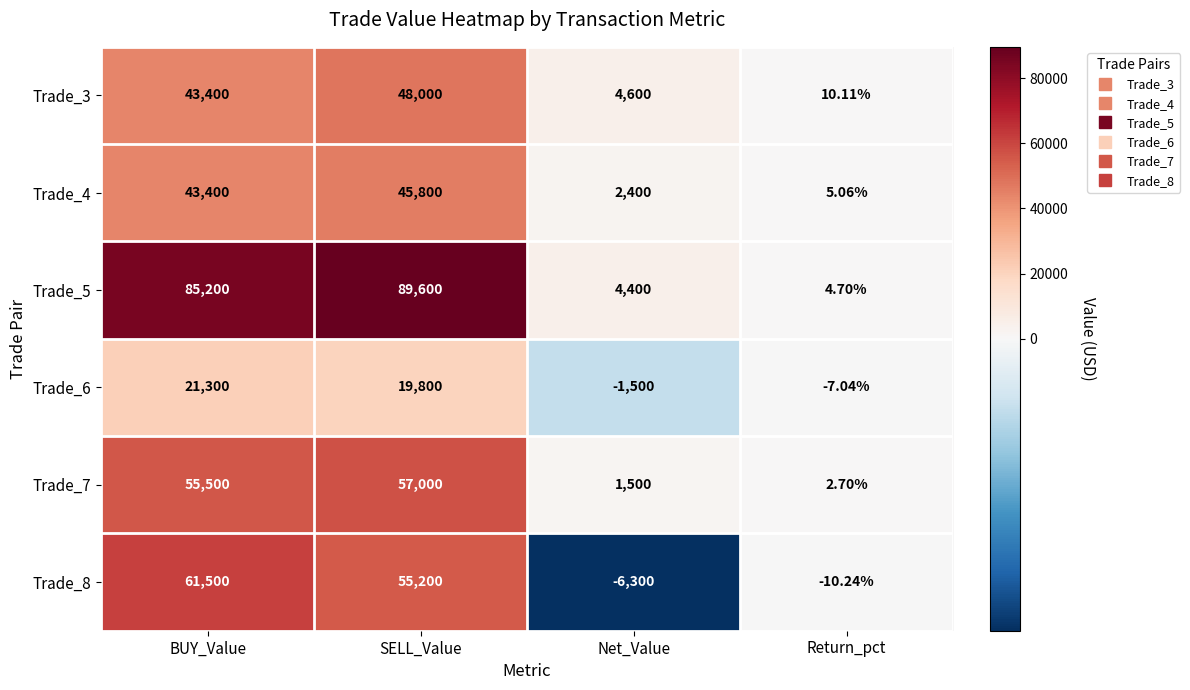

Count the number of data series in this chart.

6